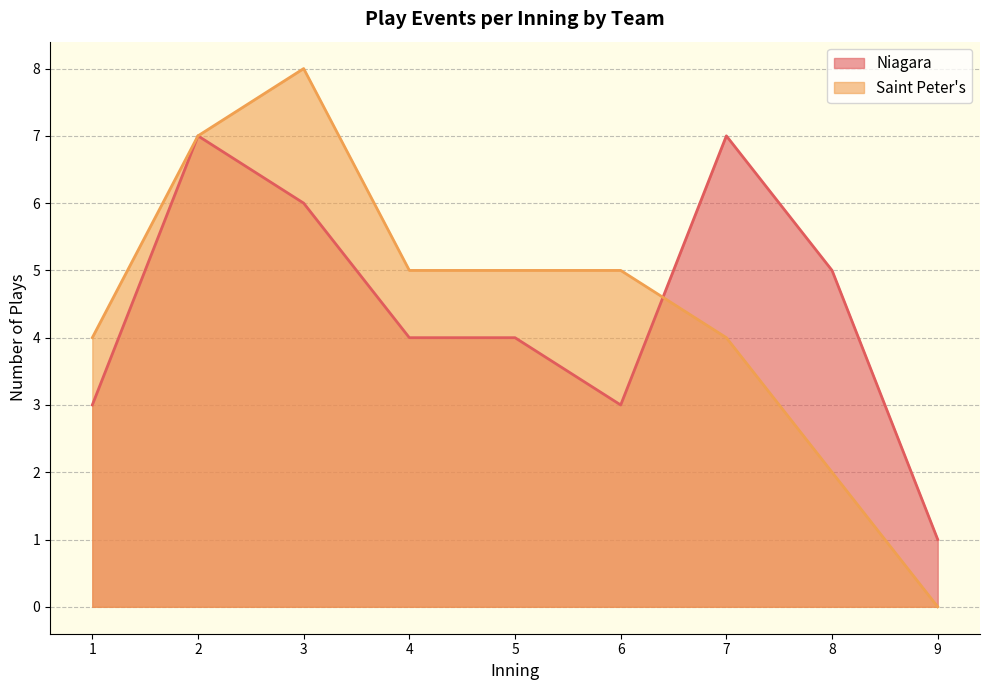

What are all the series names shown in the legend?

Niagara, Saint Peter's